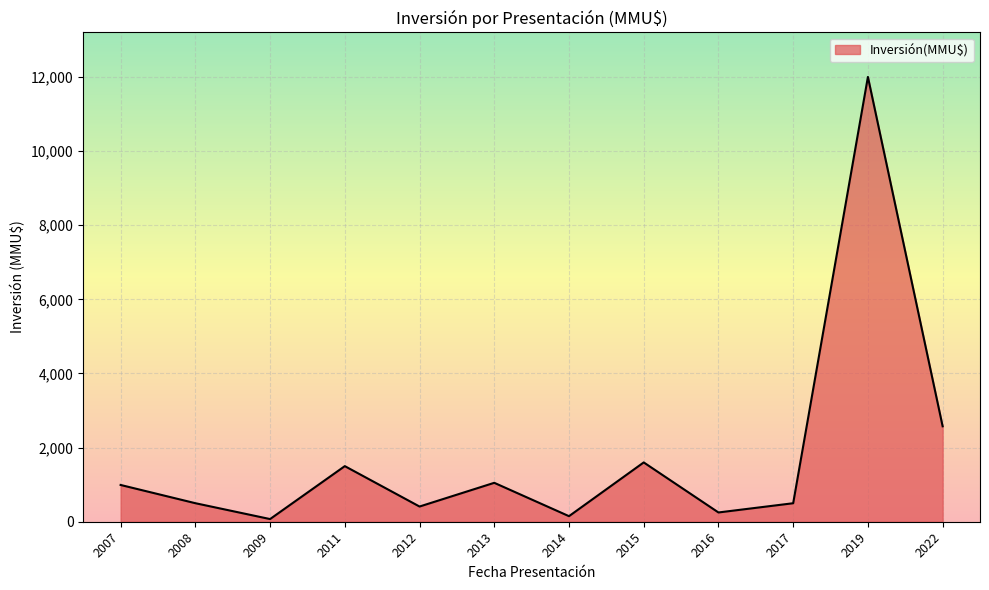

What is the difference between the maximum and minimum values?

11928